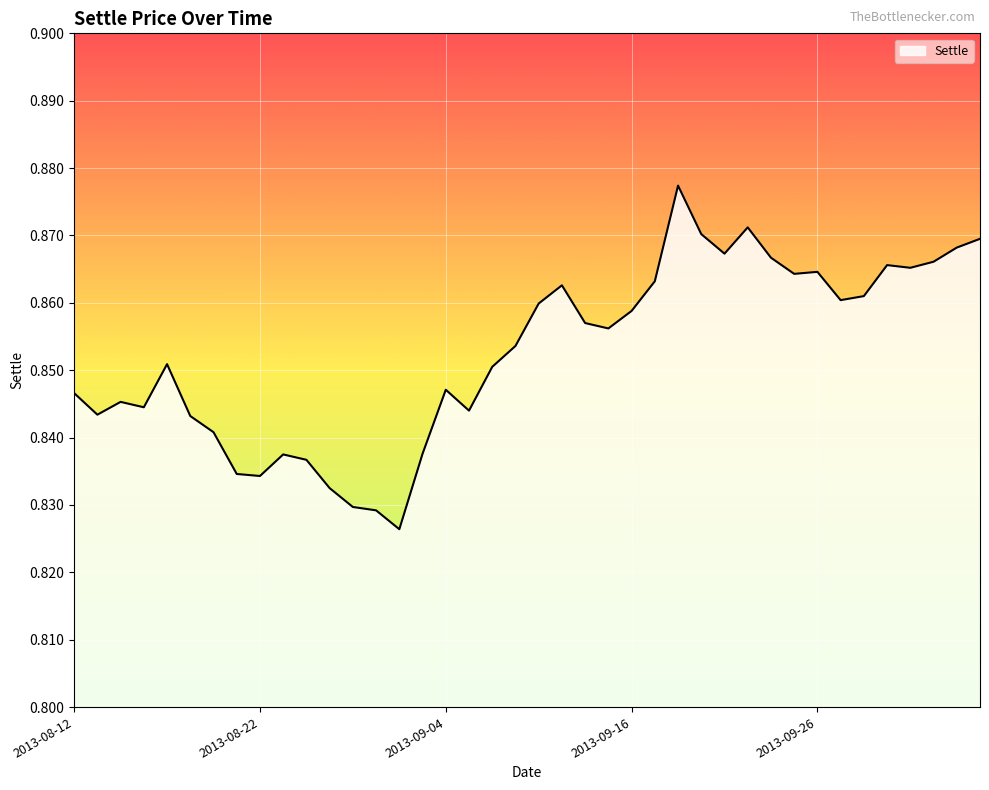

What is the label of the 34th point from the right?

2013-08-20